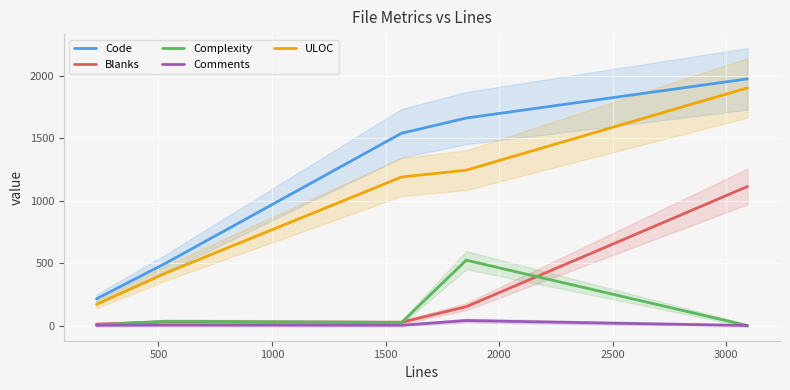

What is the highest value of the Complexity series?

524